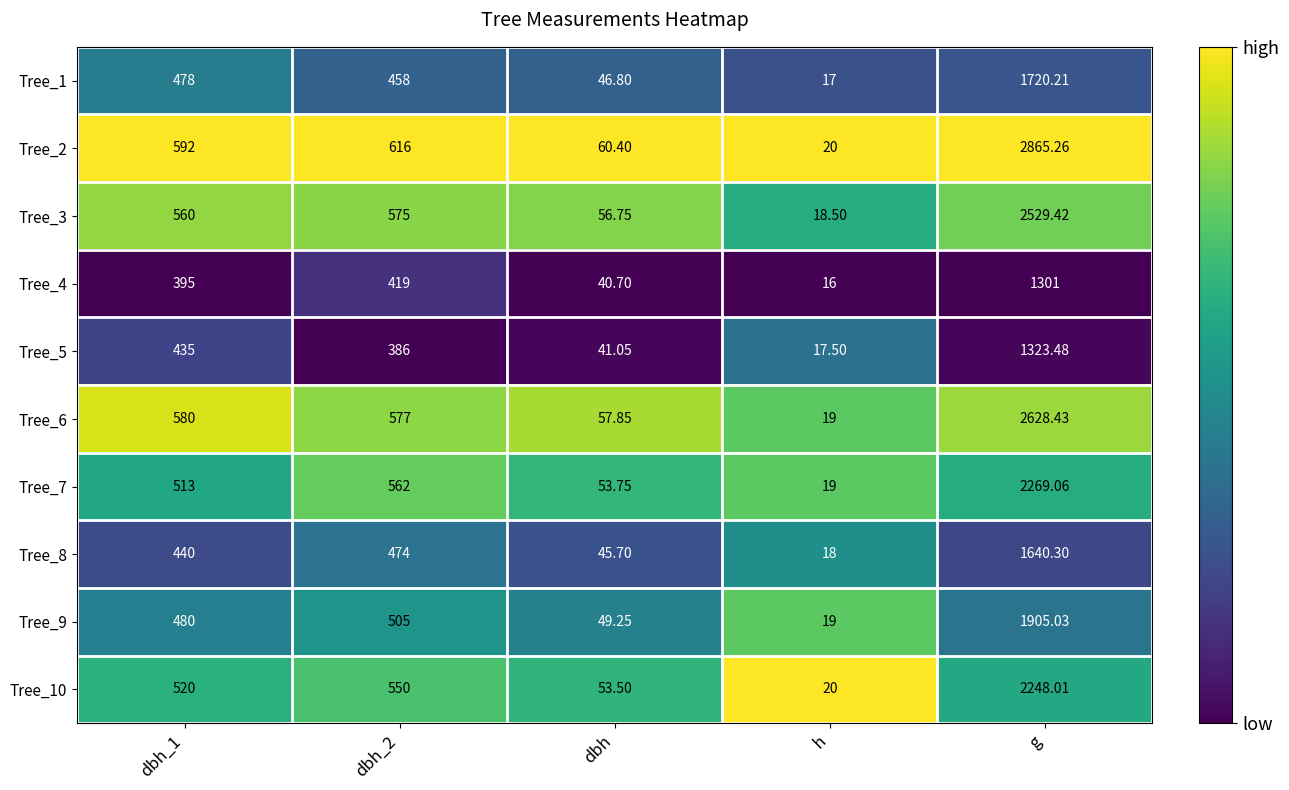

At which category does the chart reach its peak across all series?

g